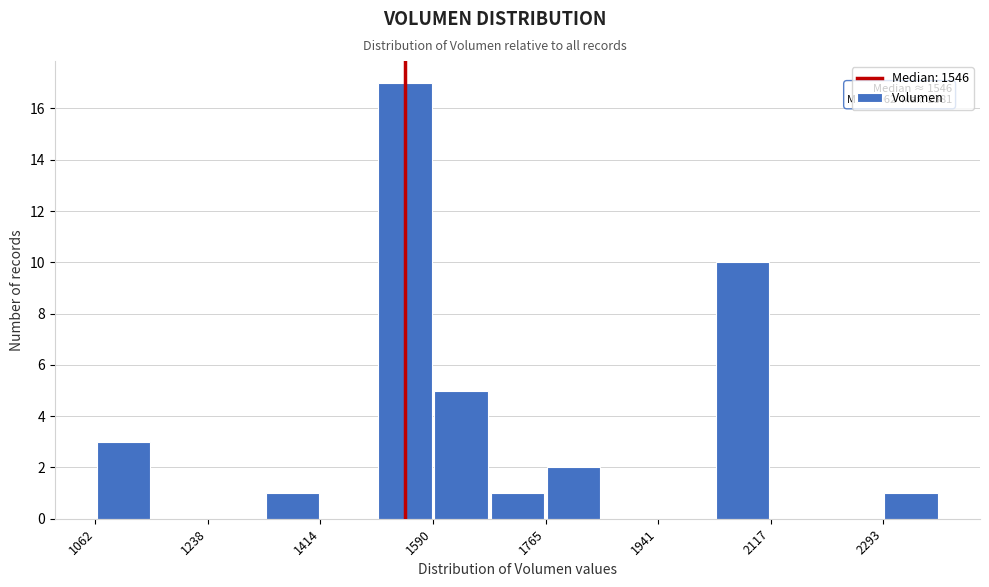

Over which range of the x-axis is the bar tallest?

1500 to 1580